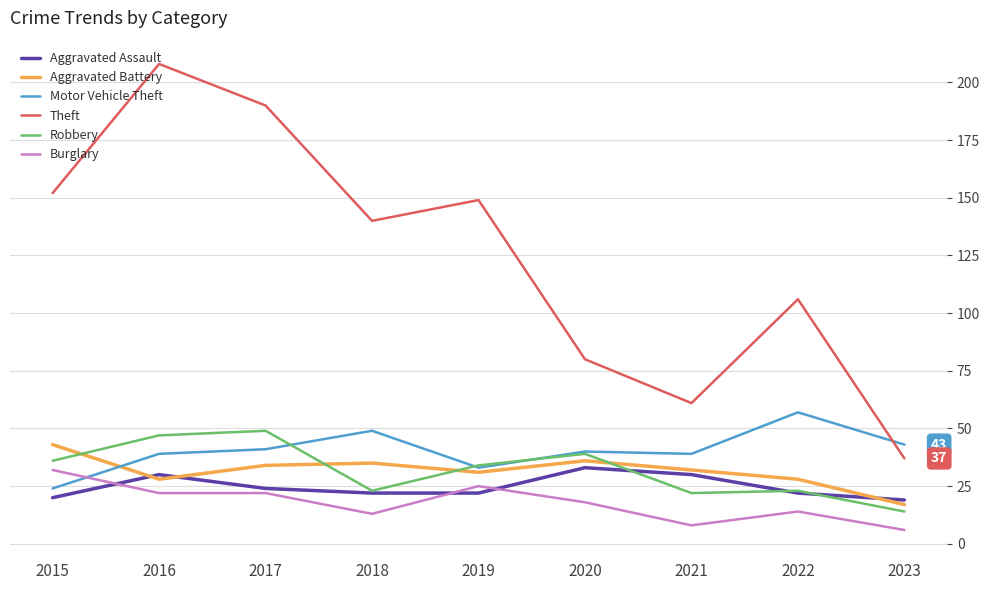

How many times do Burglary and Motor Vehicle Theft cross each other?

1